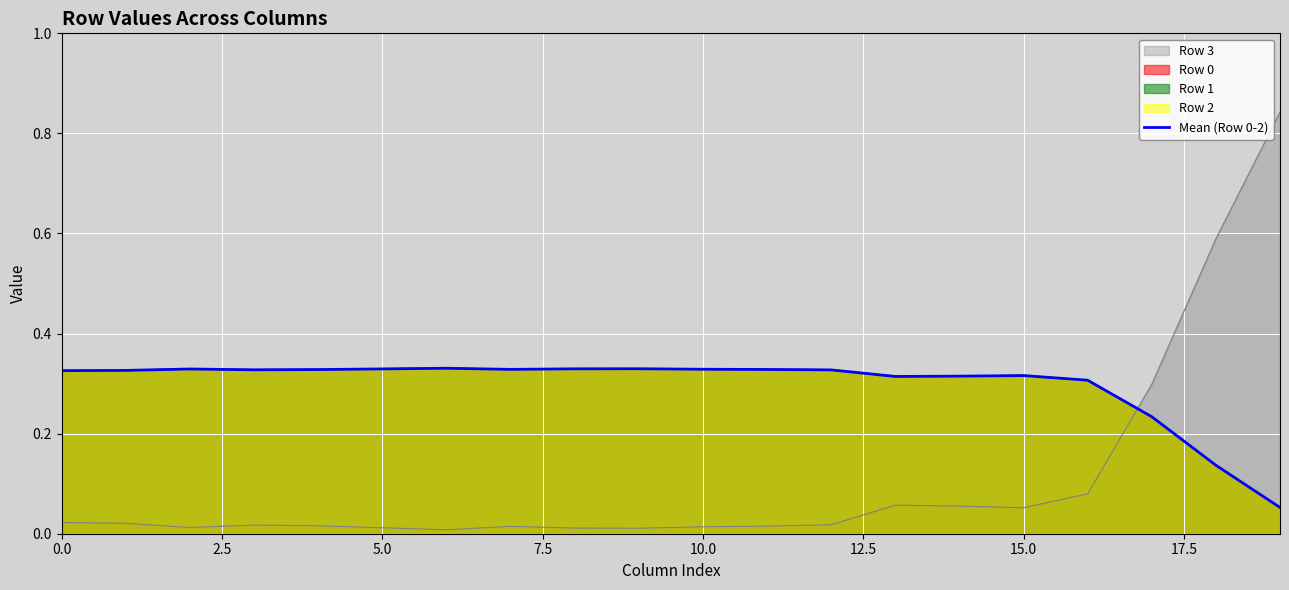

Which series ends up on top after the final intersection of Row 3 and Mean (Row 0-2)?

Row 3